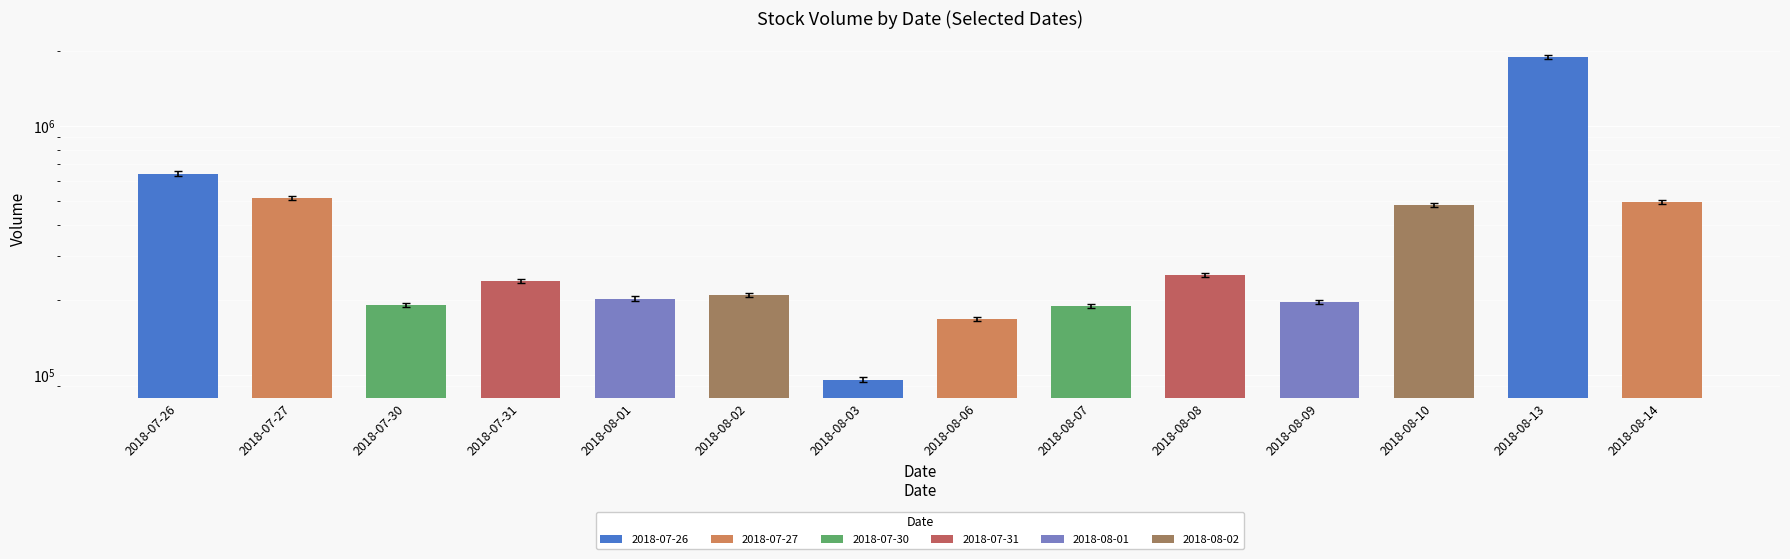

Where does the data first go above 237072?

2018-07-26